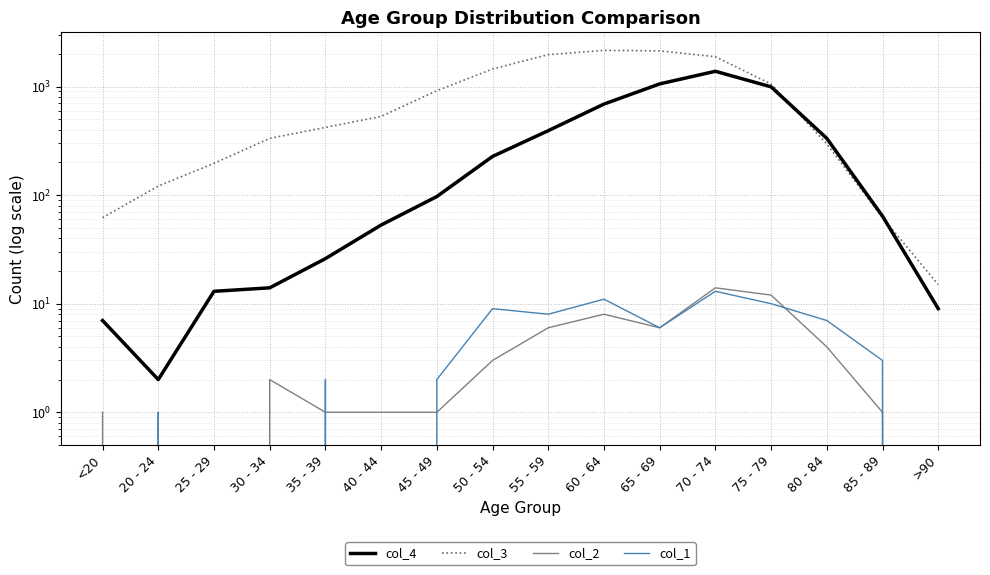

Reading left to right, extract all data points from this chart.

col_4: 7	2	13	14	26	53	97	227	392	689	1057	1381	993	333	64	9
col_3: 62	121	196	333	420	530	915	1450	1965	2151	2130	1882	1053	296	62	15
col_2: 1	0	0	2	1	1	1	3	6	8	6	14	12	4	1	0
col_1: 0	1	0	0	2	0	2	9	8	11	6	13	10	7	3	0